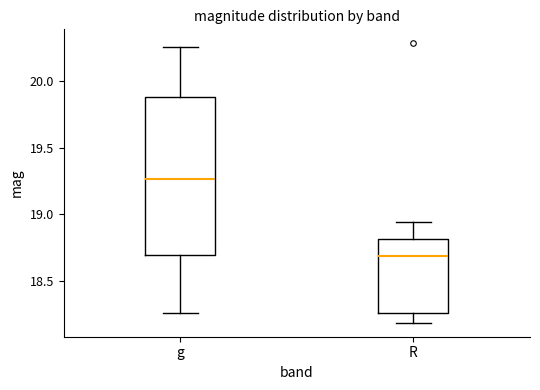

Reading left to right, transcribe this box plot: for each box, give where its median line is, the range the box spans, and where its two whiskers end, as read against the y-axis. The values are not printed on the chart, so give them approximately, as read against the axis.

g: median 19.25, box 18.70 to 19.90, whiskers 18.25 to 20.25
R: median 18.70, box 18.25 to 18.80, whiskers 18.20 to 18.95